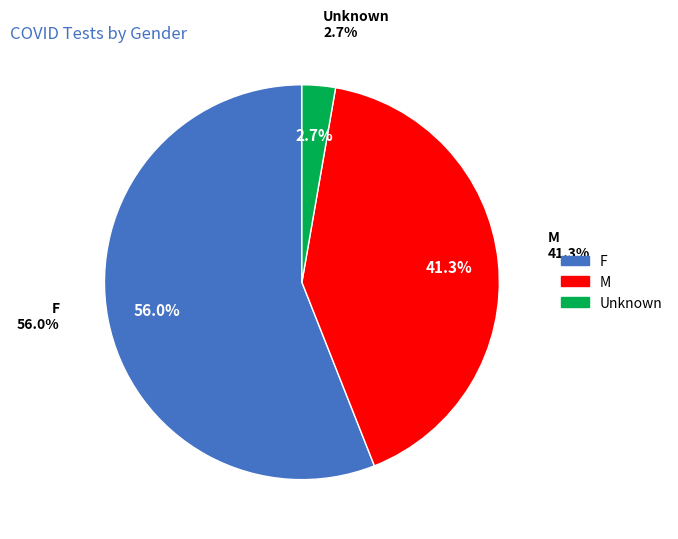

Rank the categories by value from highest to lowest.

F, M, Unknown